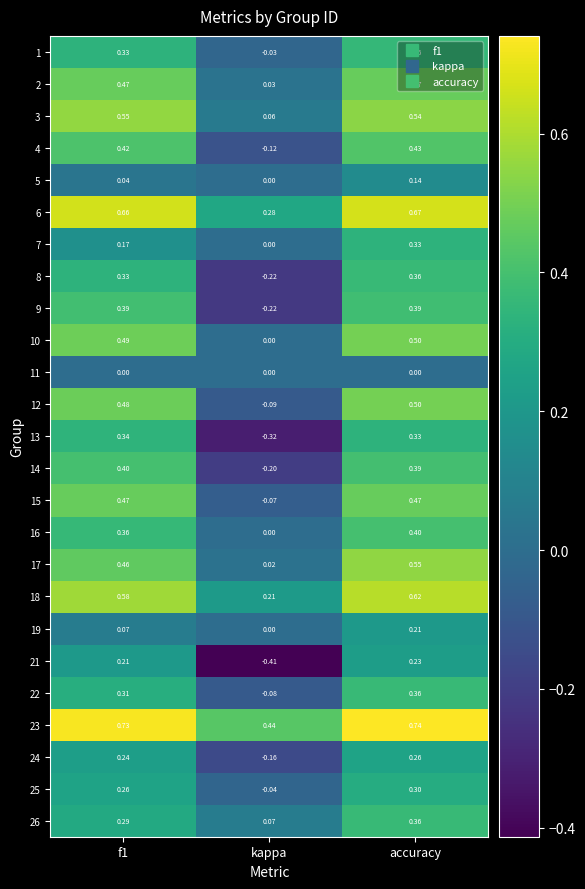

Where is 25 nearest to the value 0?

kappa